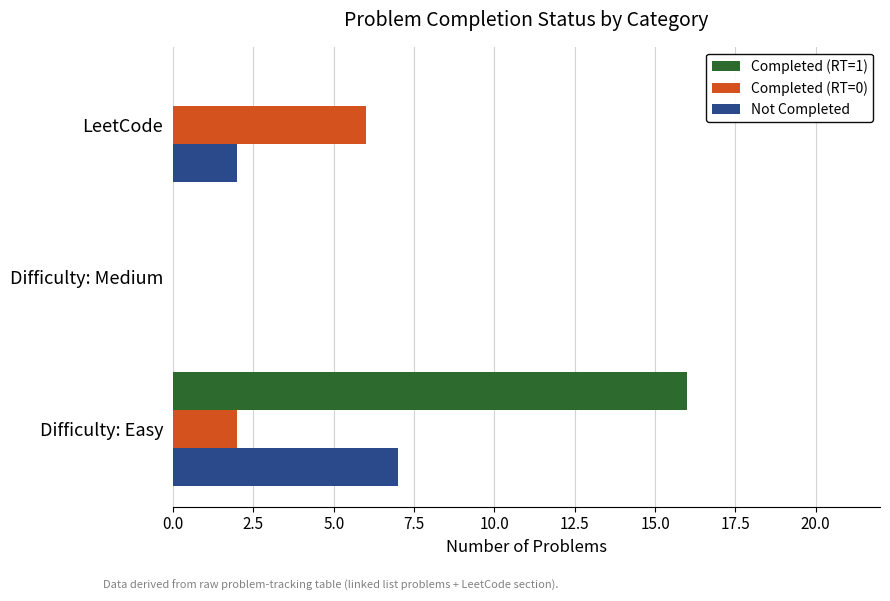

Between Difficulty: Medium and LeetCode, which series saw the biggest shift?

Completed (RT=0)